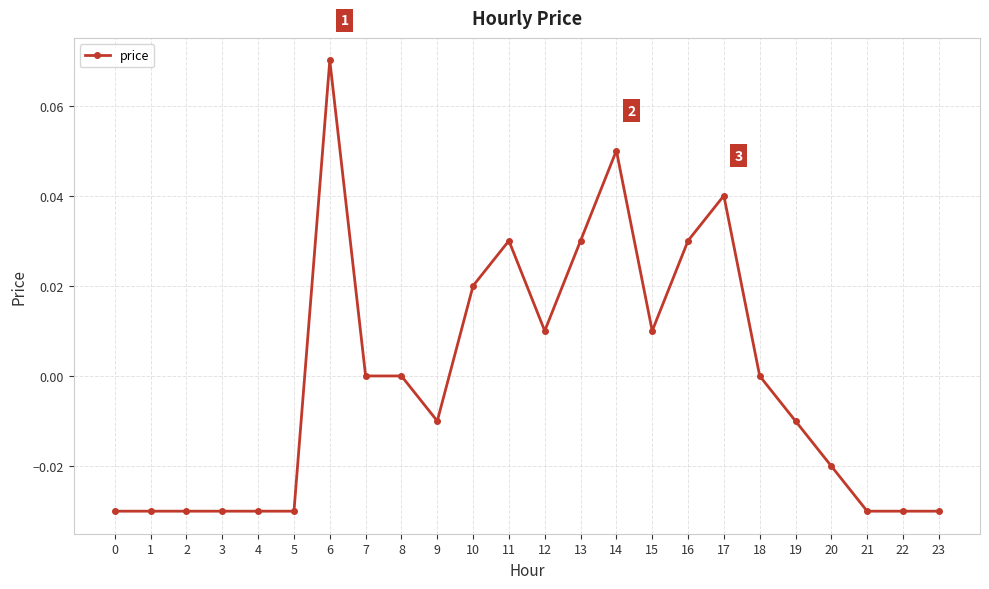

Which label corresponds to the largest value in the chart?

6